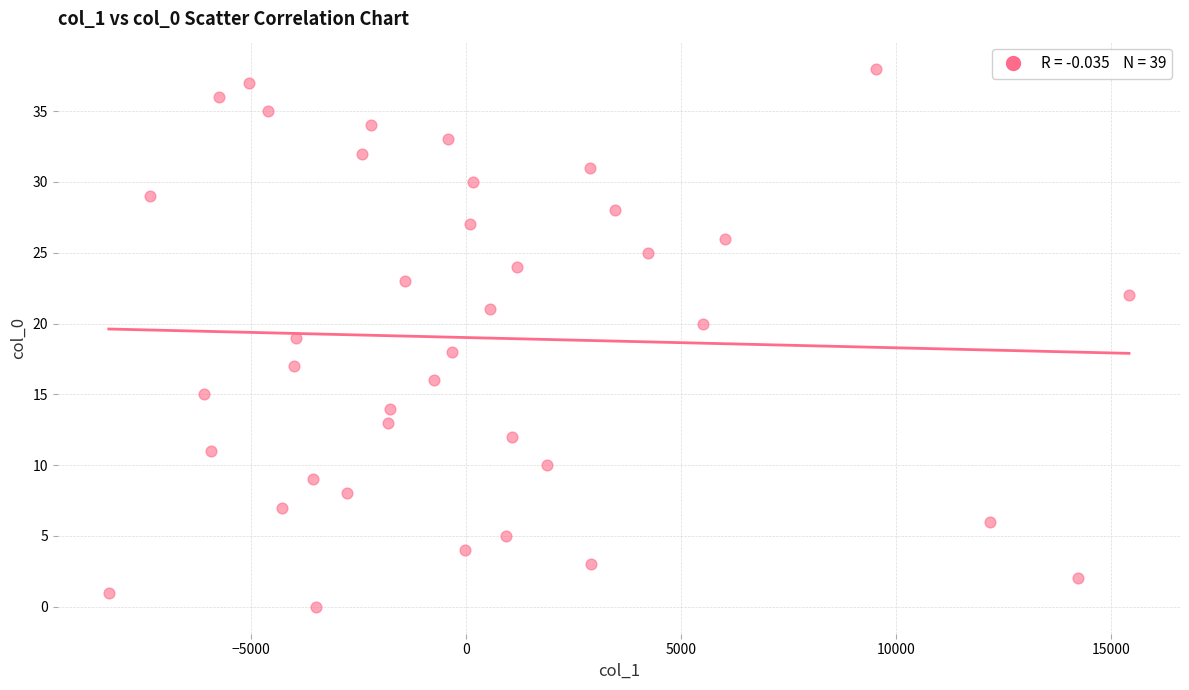

What is the range of Y values (max minus min)?

38